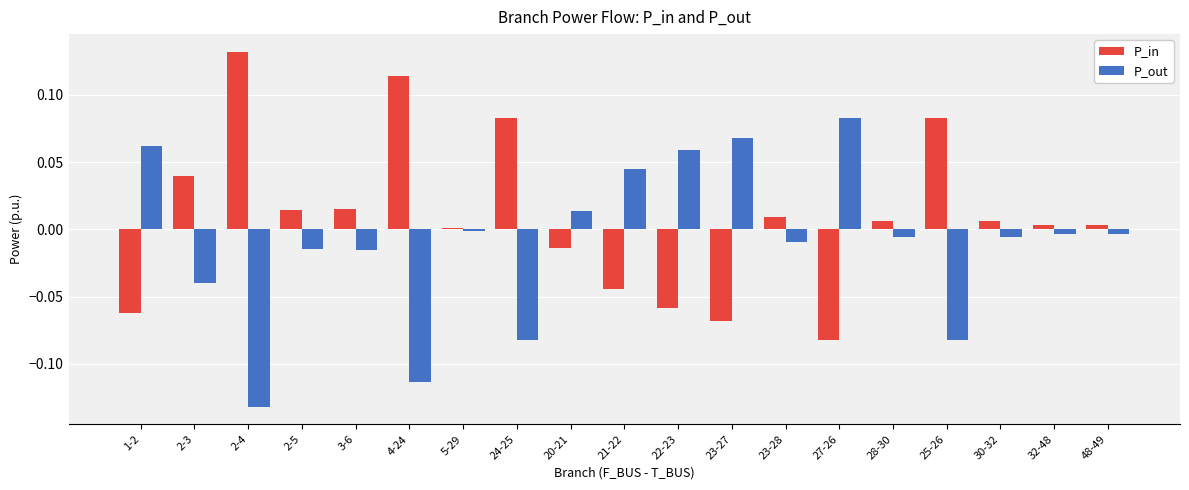

At which label does P_out reach its minimum?

2-4